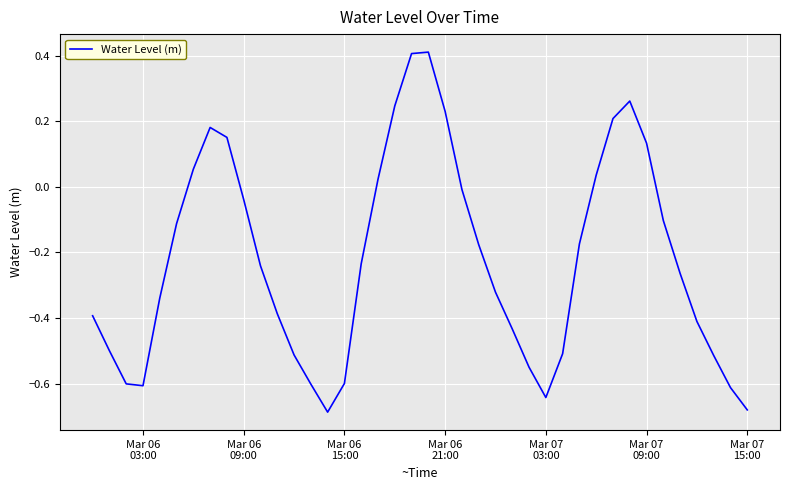

Does the chart display data point markers on the line(s)?

No